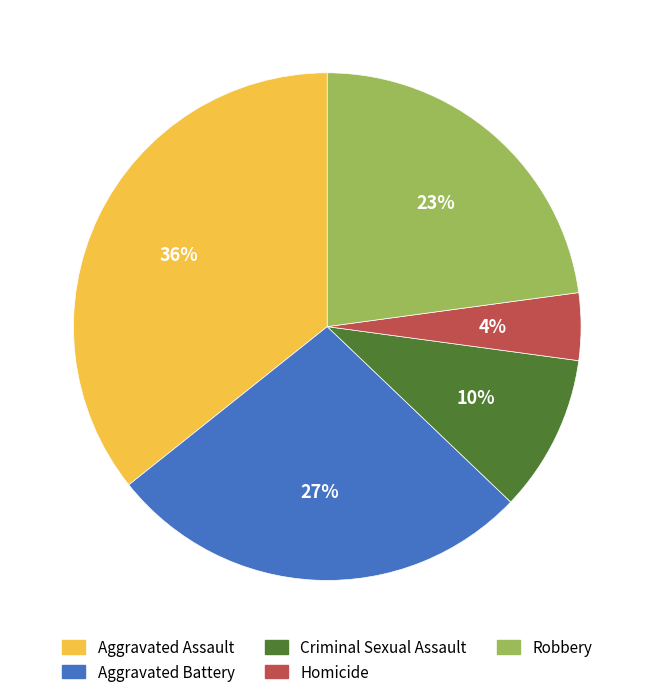

Which category has the biggest portion of the pie?

Aggravated Assault